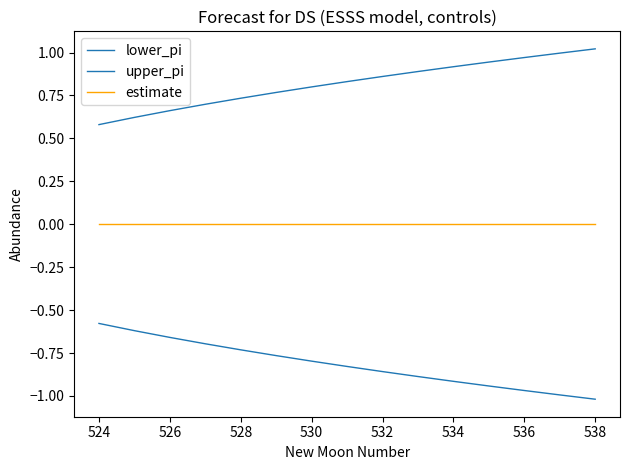

What is the minimum value shown in the chart?

-1.0